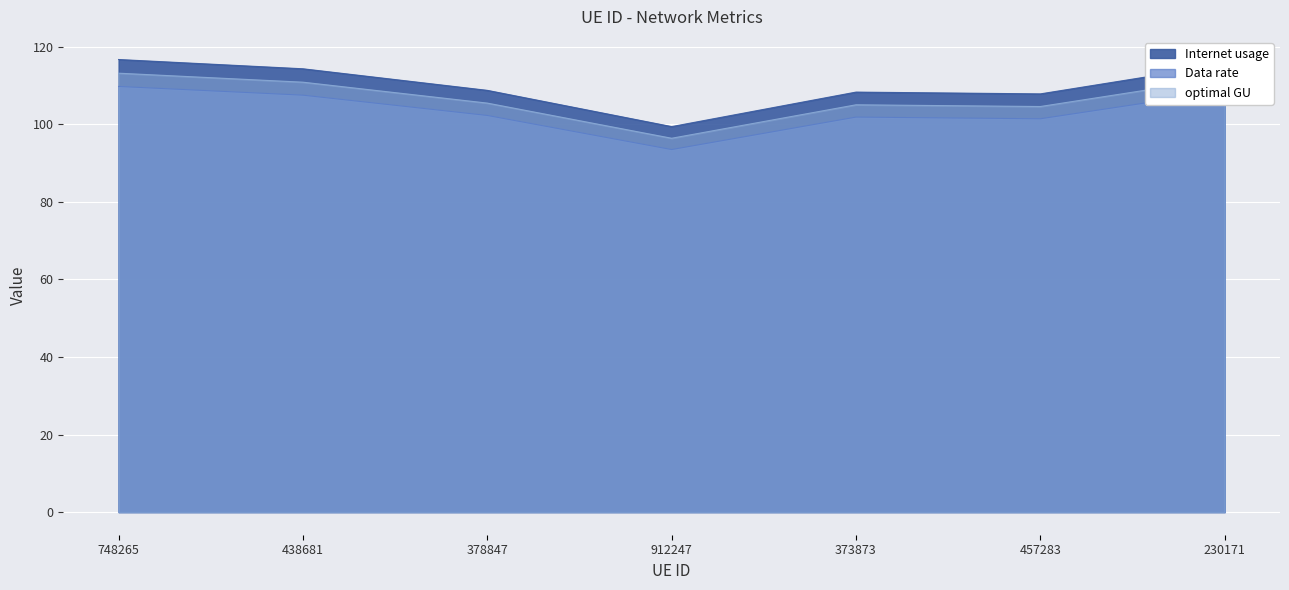

The Data rate series shows 21.8 at 457283. True or false?

False